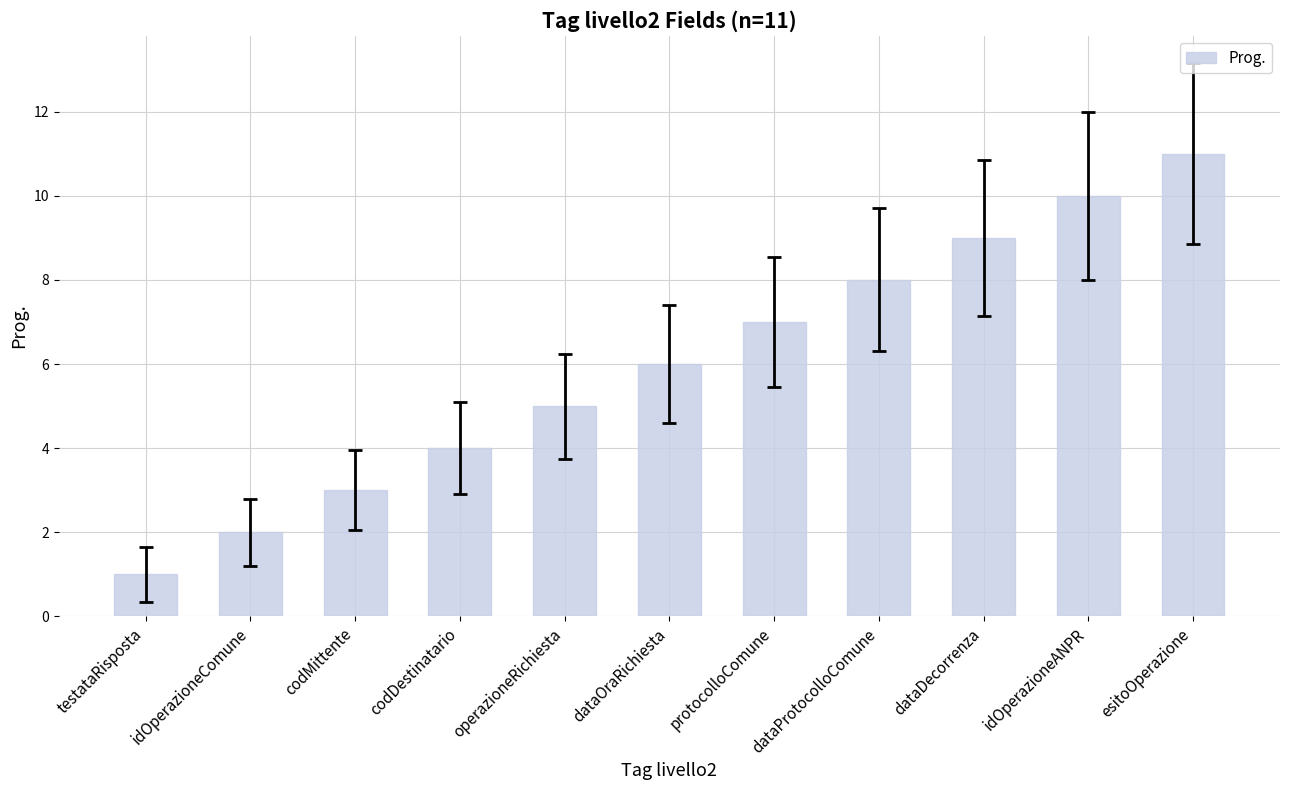

List the labels in order of value, smallest first.

testataRisposta, idOperazioneComune, codMittente, codDestinatario, operazioneRichiesta, dataOraRichiesta, protocolloComune, dataProtocolloComune, dataDecorrenza, idOperazioneANPR, esitoOperazione